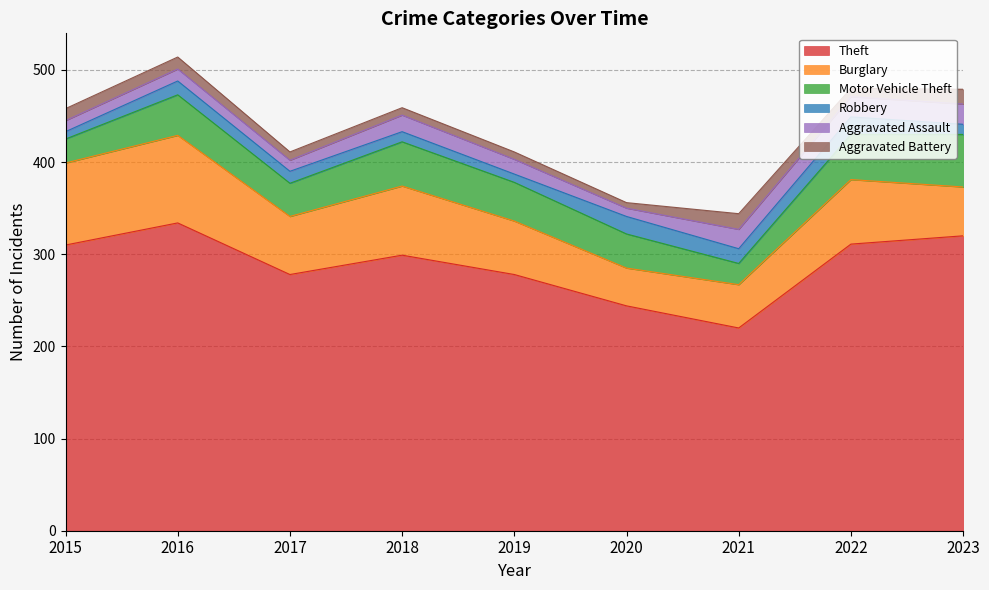

What are all the series names shown in the legend?

Theft, Burglary, Motor Vehicle Theft, Robbery, Aggravated Assault, Aggravated Battery